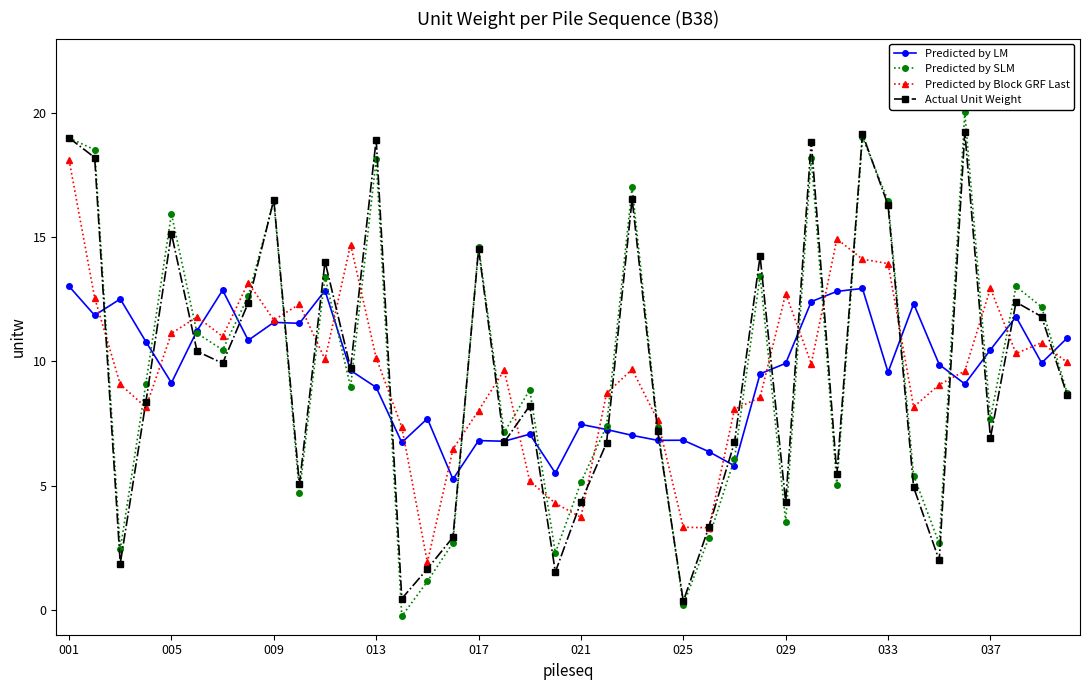

What is the lowest value of the Predicted by LM series?

5.3